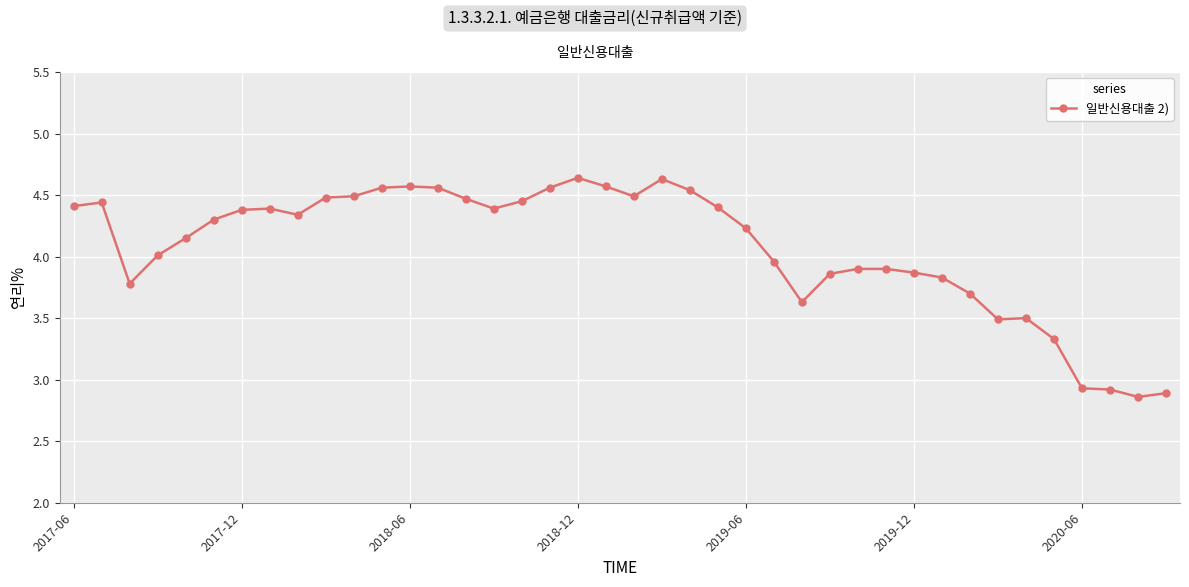

What is the difference between the maximum and minimum values?

1.8